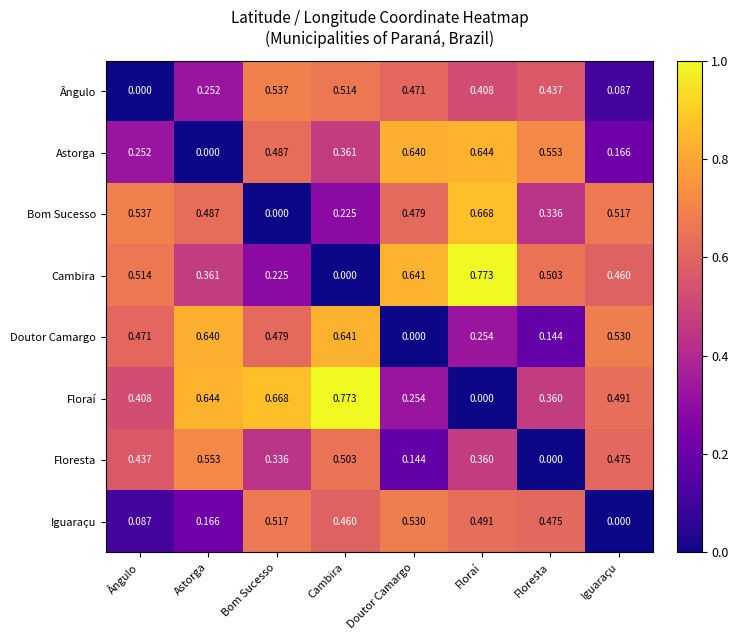

Where is Doutor Camargo nearest to the value 0?

Doutor Camargo